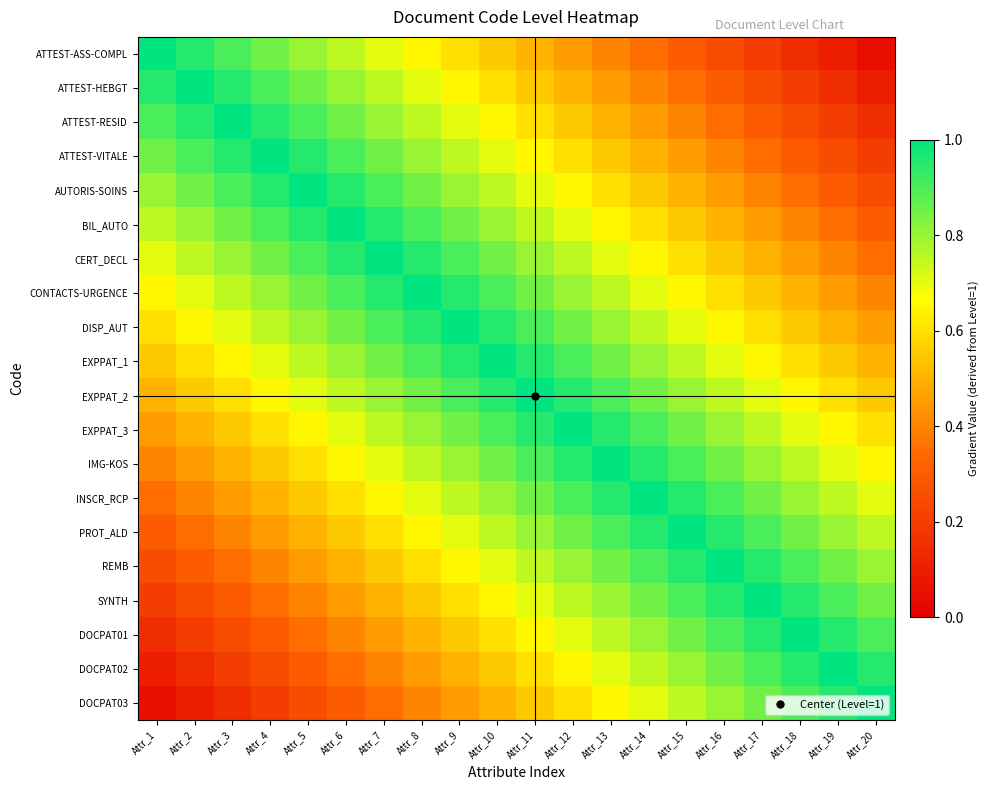

Reading left to right, what are all the values shown in this chart?

ATTEST-ASS-COMPL: Attr_1=1.0	Attr_2=0.9	Attr_3=0.9	Attr_4=0.8	Attr_5=0.8	Attr_6=0.8	Attr_7=0.7	Attr_8=0.7	Attr_9=0.6	Attr_10=0.6	Attr_11=0.5	Attr_12=0.4	Attr_13=0.4	Attr_14=0.3	Attr_15=0.3	Attr_16=0.2	Attr_17=0.2	Attr_18=0.2	Attr_19=0.1	Attr_20=0.1
ATTEST-HEBGT: Attr_1=0.9	Attr_2=1.0	Attr_3=0.9	Attr_4=0.9	Attr_5=0.8	Attr_6=0.8	Attr_7=0.8	Attr_8=0.7	Attr_9=0.6	Attr_10=0.6	Attr_11=0.6	Attr_12=0.5	Attr_13=0.5	Attr_14=0.4	Attr_15=0.4	Attr_16=0.3	Attr_17=0.2	Attr_18=0.2	Attr_19=0.2	Attr_20=0.1
ATTEST-RESID: Attr_1=0.9	Attr_2=0.9	Attr_3=1.0	Attr_4=0.9	Attr_5=0.9	Attr_6=0.8	Attr_7=0.8	Attr_8=0.8	Attr_9=0.7	Attr_10=0.7	Attr_11=0.6	Attr_12=0.5	Attr_13=0.5	Attr_14=0.4	Attr_15=0.4	Attr_16=0.3	Attr_17=0.3	Attr_18=0.2	Attr_19=0.2	Attr_20=0.2
ATTEST-VITALE: Attr_1=0.8	Attr_2=0.9	Attr_3=0.9	Attr_4=1.0	Attr_5=0.9	Attr_6=0.9	Attr_7=0.8	Attr_8=0.8	Attr_9=0.8	Attr_10=0.7	Attr_11=0.7	Attr_12=0.6	Attr_13=0.6	Attr_14=0.5	Attr_15=0.5	Attr_16=0.4	Attr_17=0.3	Attr_18=0.3	Attr_19=0.2	Attr_20=0.2
AUTORIS-SOINS: Attr_1=0.8	Attr_2=0.8	Attr_3=0.9	Attr_4=0.9	Attr_5=1.0	Attr_6=0.9	Attr_7=0.9	Attr_8=0.9	Attr_9=0.8	Attr_10=0.8	Attr_11=0.7	Attr_12=0.6	Attr_13=0.6	Attr_14=0.6	Attr_15=0.5	Attr_16=0.4	Attr_17=0.4	Attr_18=0.4	Attr_19=0.3	Attr_20=0.2
BIL_AUTO: Attr_1=0.8	Attr_2=0.8	Attr_3=0.8	Attr_4=0.9	Attr_5=0.9	Attr_6=1.0	Attr_7=0.9	Attr_8=0.9	Attr_9=0.8	Attr_10=0.8	Attr_11=0.8	Attr_12=0.7	Attr_13=0.7	Attr_14=0.6	Attr_15=0.6	Attr_16=0.5	Attr_17=0.4	Attr_18=0.4	Attr_19=0.3	Attr_20=0.3
CERT_DECL: Attr_1=0.7	Attr_2=0.8	Attr_3=0.8	Attr_4=0.8	Attr_5=0.9	Attr_6=0.9	Attr_7=1.0	Attr_8=0.9	Attr_9=0.9	Attr_10=0.8	Attr_11=0.8	Attr_12=0.8	Attr_13=0.7	Attr_14=0.6	Attr_15=0.6	Attr_16=0.6	Attr_17=0.5	Attr_18=0.4	Attr_19=0.4	Attr_20=0.4
CONTACTS-URGENCE: Attr_1=0.7	Attr_2=0.7	Attr_3=0.8	Attr_4=0.8	Attr_5=0.9	Attr_6=0.9	Attr_7=0.9	Attr_8=1.0	Attr_9=0.9	Attr_10=0.9	Attr_11=0.8	Attr_12=0.8	Attr_13=0.8	Attr_14=0.7	Attr_15=0.7	Attr_16=0.6	Attr_17=0.5	Attr_18=0.5	Attr_19=0.4	Attr_20=0.4
DISP_AUT: Attr_1=0.6	Attr_2=0.6	Attr_3=0.7	Attr_4=0.8	Attr_5=0.8	Attr_6=0.8	Attr_7=0.9	Attr_8=0.9	Attr_9=1.0	Attr_10=0.9	Attr_11=0.9	Attr_12=0.8	Attr_13=0.8	Attr_14=0.8	Attr_15=0.7	Attr_16=0.7	Attr_17=0.6	Attr_18=0.6	Attr_19=0.5	Attr_20=0.5
EXPPAT_1: Attr_1=0.6	Attr_2=0.6	Attr_3=0.7	Attr_4=0.7	Attr_5=0.8	Attr_6=0.8	Attr_7=0.8	Attr_8=0.9	Attr_9=0.9	Attr_10=1.0	Attr_11=0.9	Attr_12=0.9	Attr_13=0.9	Attr_14=0.8	Attr_15=0.8	Attr_16=0.7	Attr_17=0.6	Attr_18=0.6	Attr_19=0.6	Attr_20=0.5
EXPPAT_2: Attr_1=0.5	Attr_2=0.6	Attr_3=0.6	Attr_4=0.7	Attr_5=0.7	Attr_6=0.8	Attr_7=0.8	Attr_8=0.8	Attr_9=0.9	Attr_10=0.9	Attr_11=1.0	Attr_12=0.9	Attr_13=0.9	Attr_14=0.8	Attr_15=0.8	Attr_16=0.8	Attr_17=0.7	Attr_18=0.7	Attr_19=0.6	Attr_20=0.6
EXPPAT_3: Attr_1=0.4	Attr_2=0.5	Attr_3=0.5	Attr_4=0.6	Attr_5=0.6	Attr_6=0.7	Attr_7=0.8	Attr_8=0.8	Attr_9=0.8	Attr_10=0.9	Attr_11=0.9	Attr_12=1.0	Attr_13=1.0	Attr_14=0.9	Attr_15=0.9	Attr_16=0.8	Attr_17=0.8	Attr_18=0.7	Attr_19=0.7	Attr_20=0.6
IMG-KOS: Attr_1=0.4	Attr_2=0.5	Attr_3=0.5	Attr_4=0.6	Attr_5=0.6	Attr_6=0.7	Attr_7=0.7	Attr_8=0.8	Attr_9=0.8	Attr_10=0.9	Attr_11=0.9	Attr_12=1.0	Attr_13=1.0	Attr_14=0.9	Attr_15=0.9	Attr_16=0.8	Attr_17=0.8	Attr_18=0.8	Attr_19=0.7	Attr_20=0.7
INSCR_RCP: Attr_1=0.3	Attr_2=0.4	Attr_3=0.4	Attr_4=0.5	Attr_5=0.6	Attr_6=0.6	Attr_7=0.6	Attr_8=0.7	Attr_9=0.8	Attr_10=0.8	Attr_11=0.8	Attr_12=0.9	Attr_13=0.9	Attr_14=1.0	Attr_15=1.0	Attr_16=0.9	Attr_17=0.8	Attr_18=0.8	Attr_19=0.8	Attr_20=0.7
PROT_ALD: Attr_1=0.3	Attr_2=0.4	Attr_3=0.4	Attr_4=0.5	Attr_5=0.5	Attr_6=0.6	Attr_7=0.6	Attr_8=0.7	Attr_9=0.7	Attr_10=0.8	Attr_11=0.8	Attr_12=0.9	Attr_13=0.9	Attr_14=1.0	Attr_15=1.0	Attr_16=0.9	Attr_17=0.9	Attr_18=0.8	Attr_19=0.8	Attr_20=0.8
REMB: Attr_1=0.2	Attr_2=0.3	Attr_3=0.3	Attr_4=0.4	Attr_5=0.4	Attr_6=0.5	Attr_7=0.6	Attr_8=0.6	Attr_9=0.7	Attr_10=0.7	Attr_11=0.8	Attr_12=0.8	Attr_13=0.8	Attr_14=0.9	Attr_15=0.9	Attr_16=1.0	Attr_17=0.9	Attr_18=0.9	Attr_19=0.8	Attr_20=0.8
SYNTH: Attr_1=0.2	Attr_2=0.2	Attr_3=0.3	Attr_4=0.3	Attr_5=0.4	Attr_6=0.4	Attr_7=0.5	Attr_8=0.5	Attr_9=0.6	Attr_10=0.6	Attr_11=0.7	Attr_12=0.8	Attr_13=0.8	Attr_14=0.8	Attr_15=0.9	Attr_16=0.9	Attr_17=1.0	Attr_18=1.0	Attr_19=0.9	Attr_20=0.9
DOCPAT01: Attr_1=0.2	Attr_2=0.2	Attr_3=0.2	Attr_4=0.3	Attr_5=0.4	Attr_6=0.4	Attr_7=0.4	Attr_8=0.5	Attr_9=0.6	Attr_10=0.6	Attr_11=0.7	Attr_12=0.7	Attr_13=0.8	Attr_14=0.8	Attr_15=0.8	Attr_16=0.9	Attr_17=1.0	Attr_18=1.0	Attr_19=0.9	Attr_20=0.9
DOCPAT02: Attr_1=0.1	Attr_2=0.2	Attr_3=0.2	Attr_4=0.2	Attr_5=0.3	Attr_6=0.3	Attr_7=0.4	Attr_8=0.4	Attr_9=0.5	Attr_10=0.6	Attr_11=0.6	Attr_12=0.7	Attr_13=0.7	Attr_14=0.8	Attr_15=0.8	Attr_16=0.8	Attr_17=0.9	Attr_18=0.9	Attr_19=1.0	Attr_20=1.0
DOCPAT03: Attr_1=0.1	Attr_2=0.1	Attr_3=0.2	Attr_4=0.2	Attr_5=0.2	Attr_6=0.3	Attr_7=0.4	Attr_8=0.4	Attr_9=0.5	Attr_10=0.5	Attr_11=0.6	Attr_12=0.6	Attr_13=0.7	Attr_14=0.7	Attr_15=0.8	Attr_16=0.8	Attr_17=0.9	Attr_18=0.9	Attr_19=1.0	Attr_20=1.0